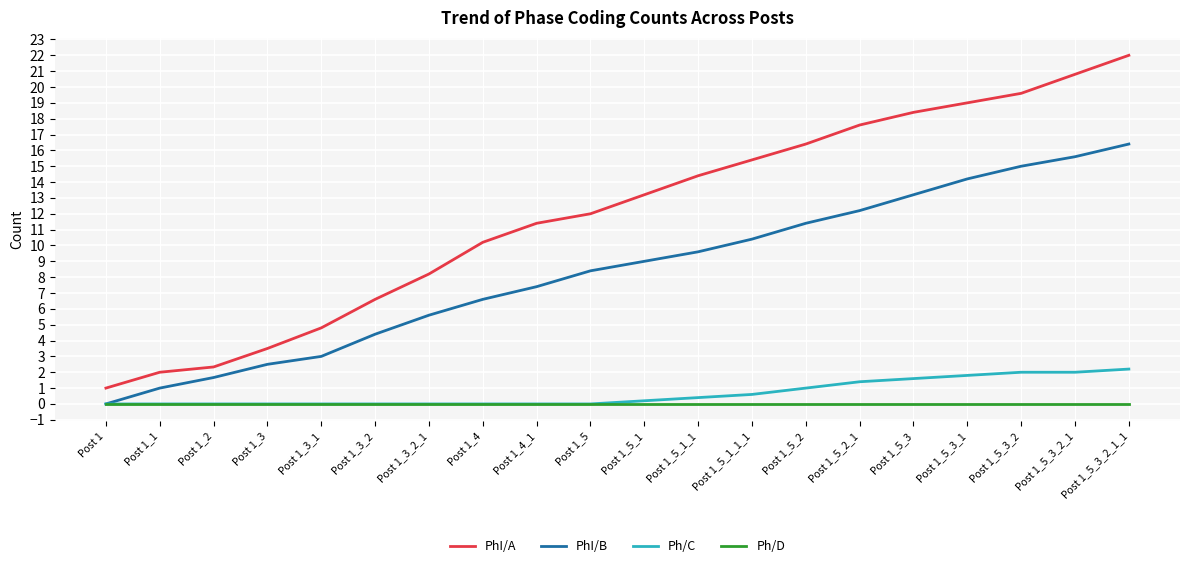

Rank the series by their maximum value, from highest to lowest.

PhI/A, PhI/B, Ph/C, Ph/D